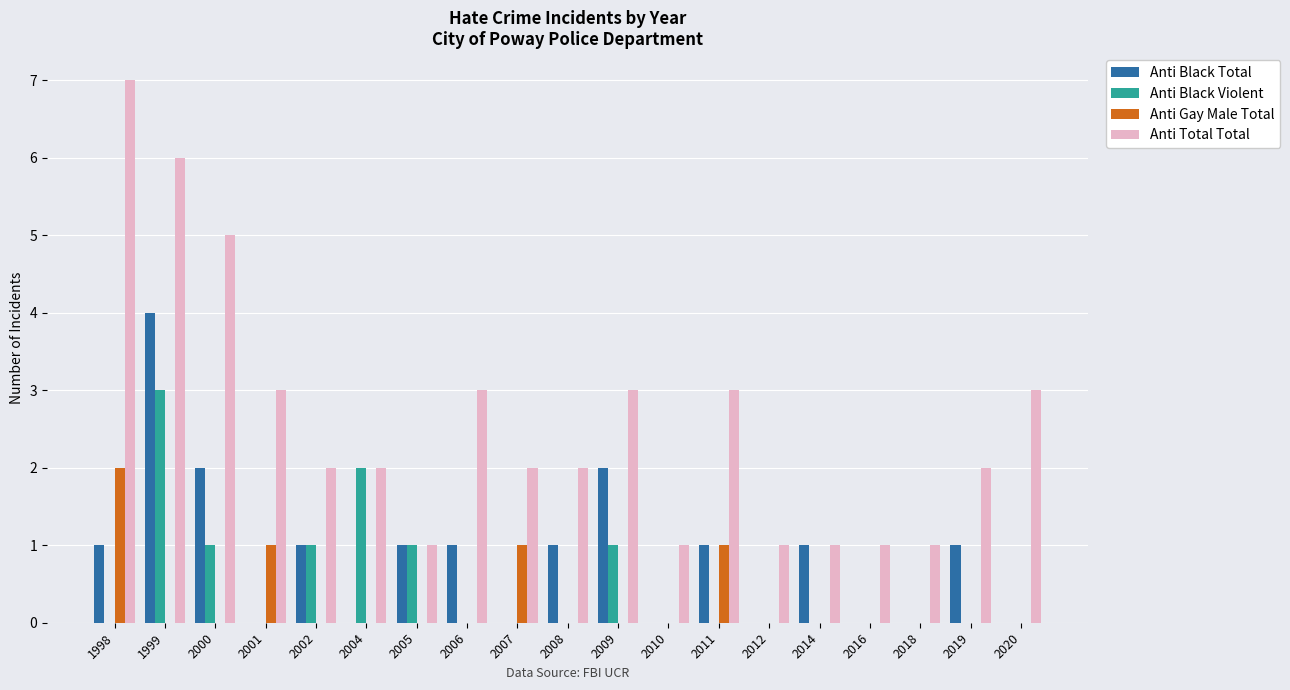

How many groups of bars are there?

19